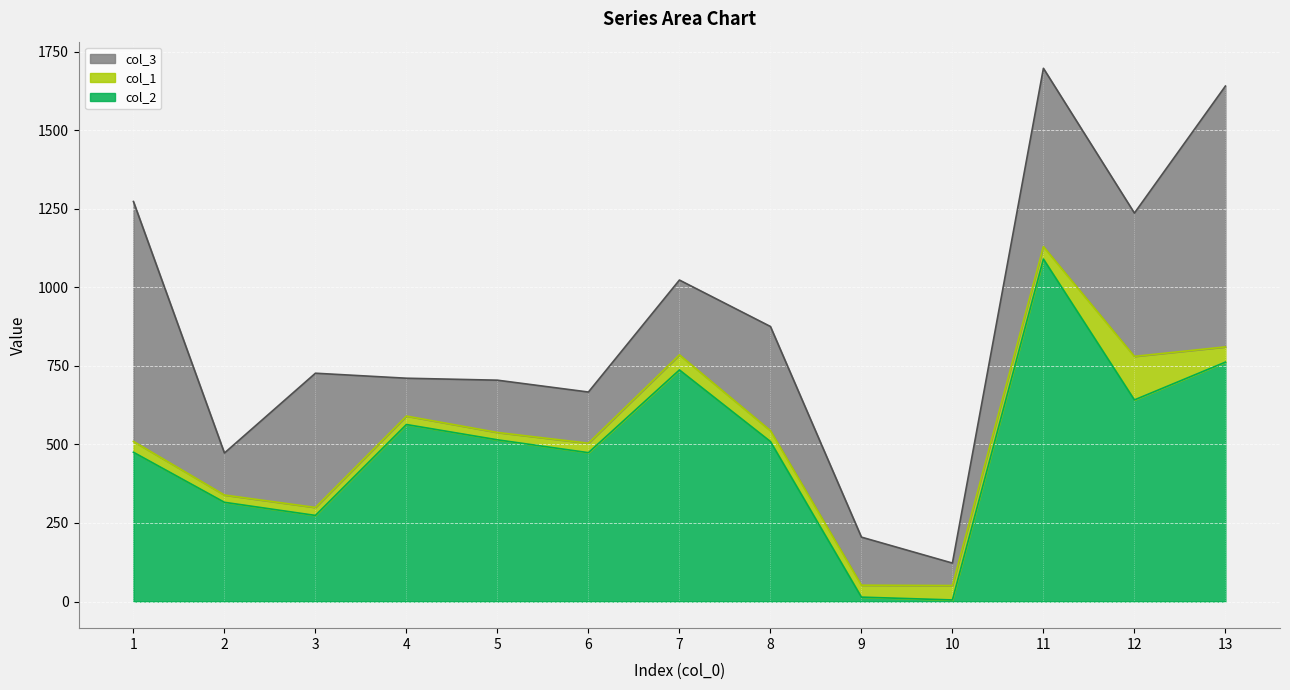

Where is col_2 nearest to the value 547?

4